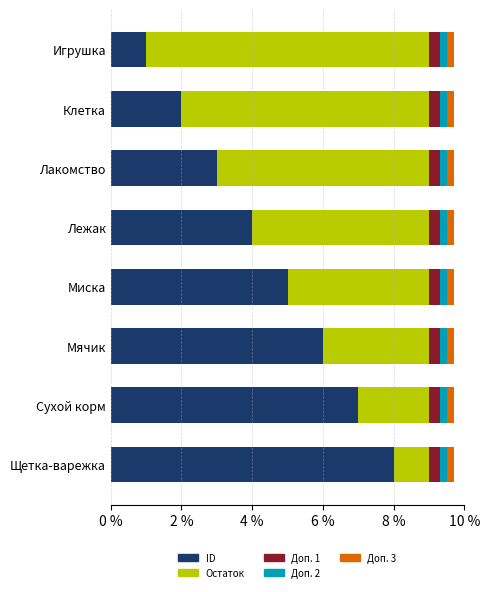

List the labels in order of ID value, smallest first.

Игрушка, Клетка, Лакомство, Лежак, Миска, Мячик, Сухой корм, Щетка-варежка